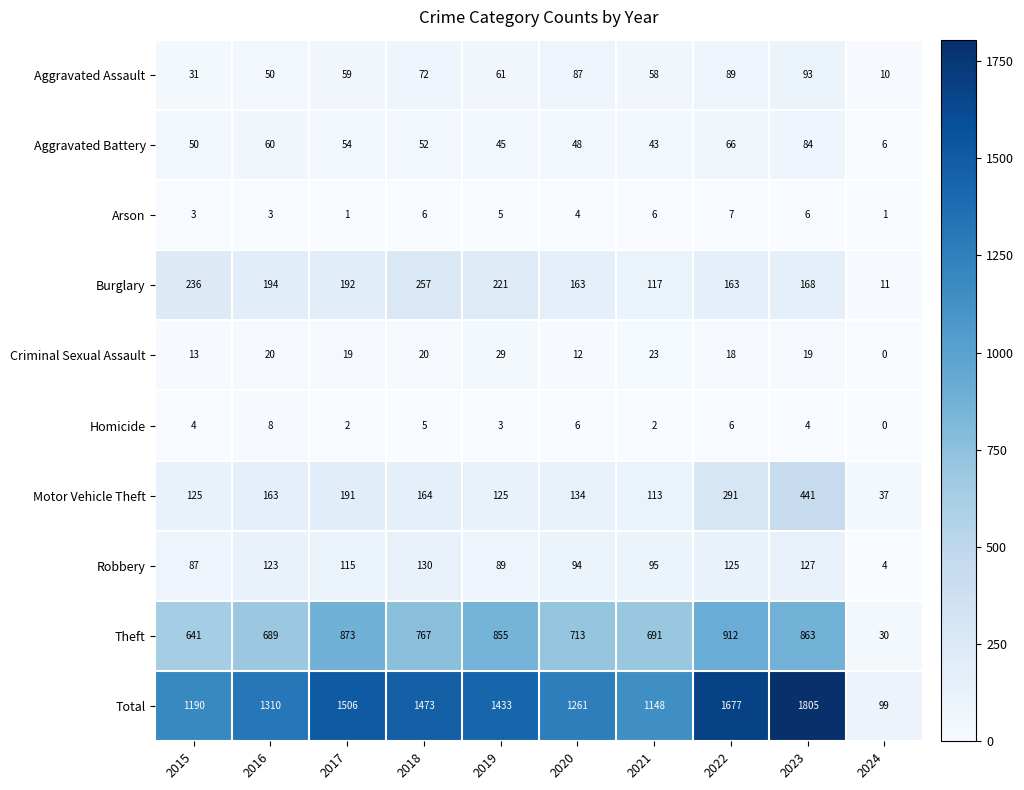

Rank the series by their maximum value, from highest to lowest.

Total, Theft, Motor Vehicle Theft, Burglary, Robbery, Aggravated Assault, Aggravated Battery, Criminal Sexual Assault, Homicide, Arson